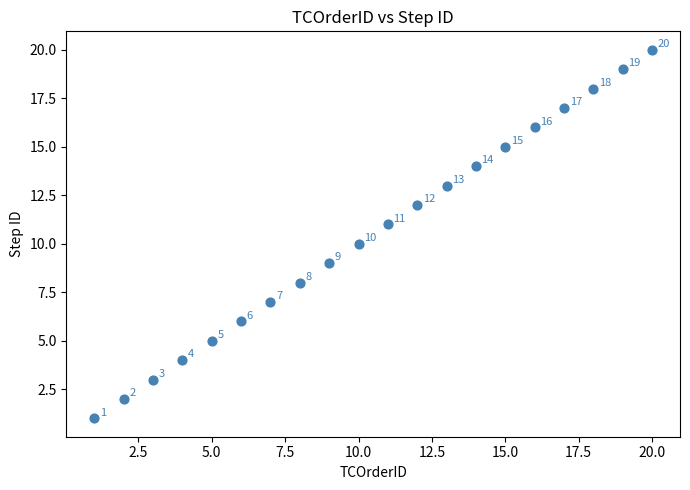

What Y value in the scatter plot is closest to 10?

10